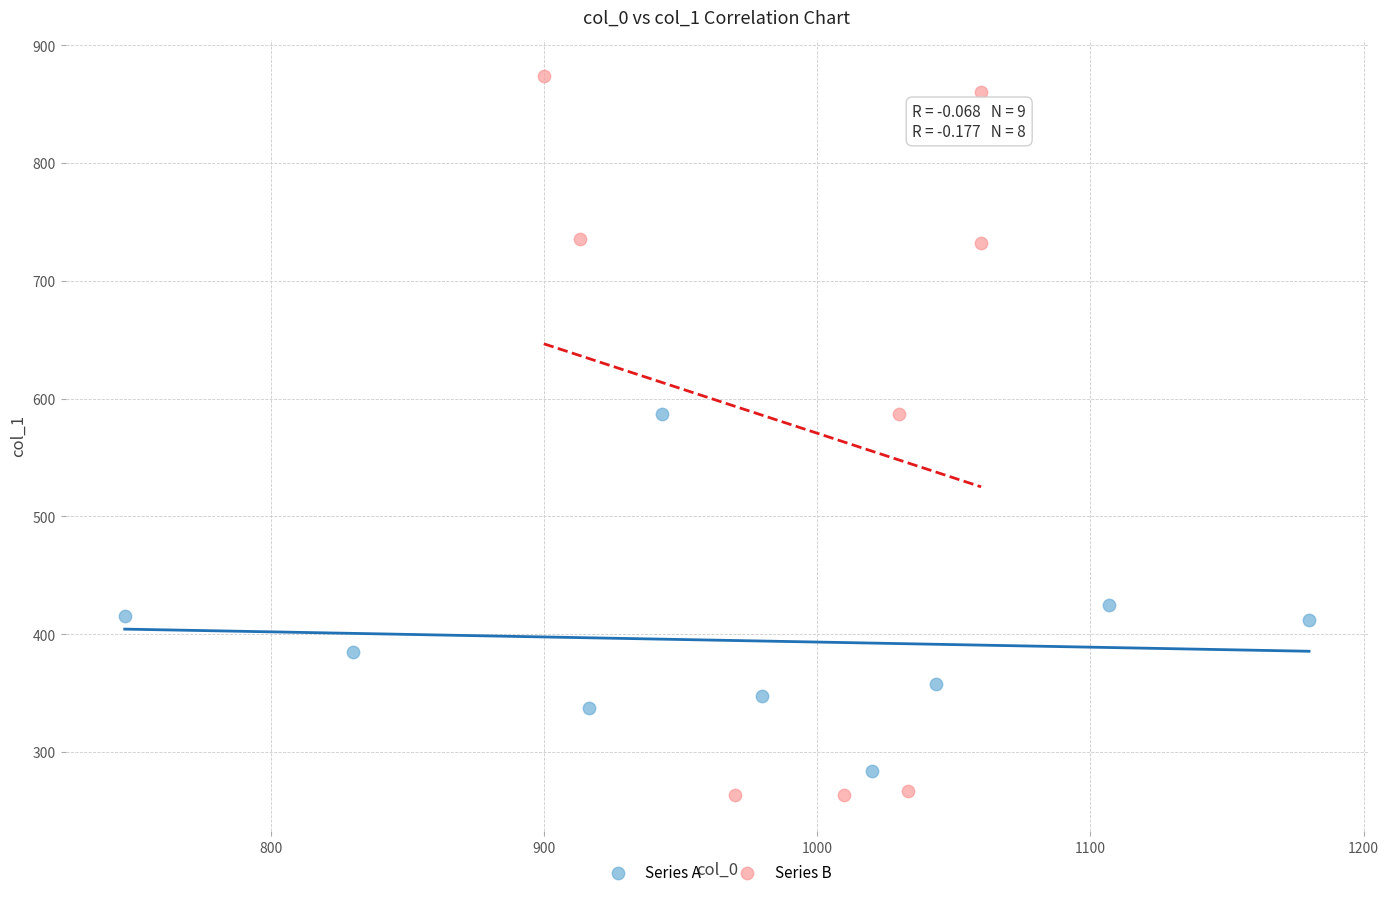

Which series reaches the maximum Y coordinate?

Series B